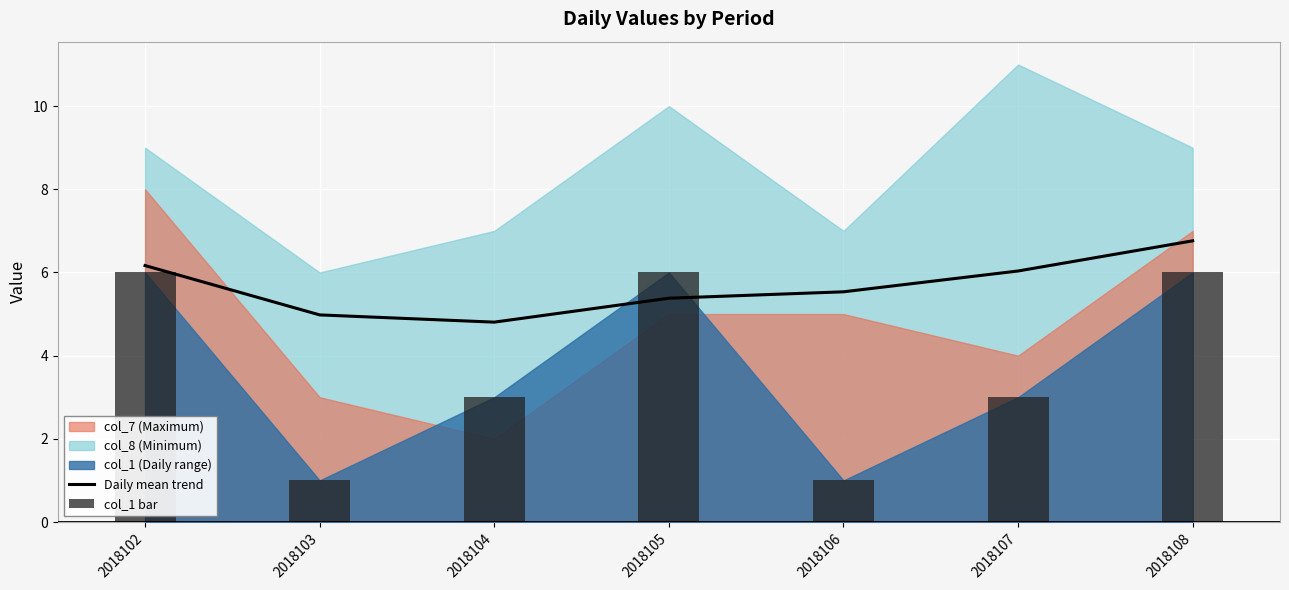

What is the minimum value shown in the chart?

1.0